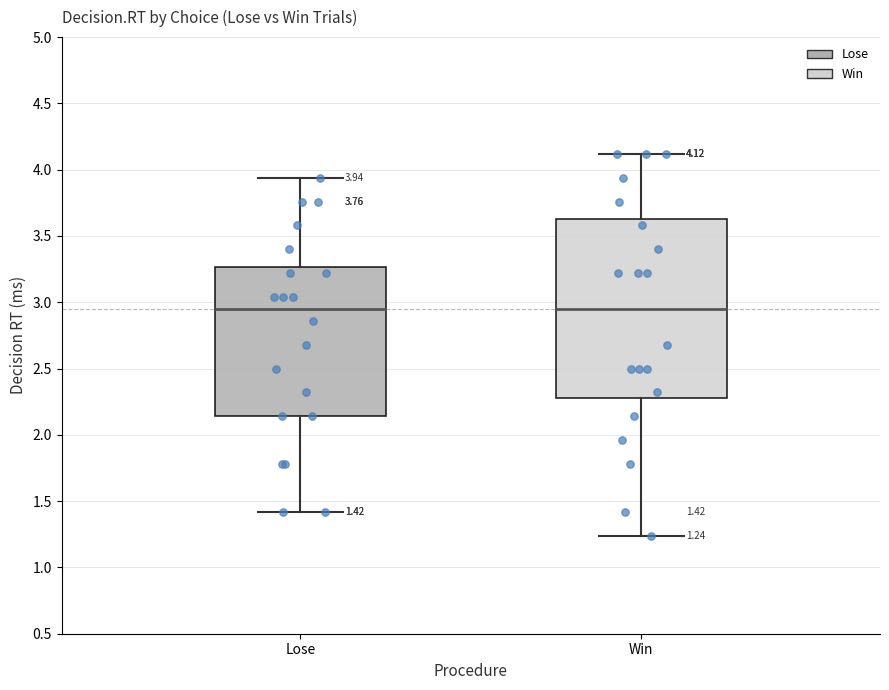

Which box is the tallest, from its lower edge to its upper edge?

Win